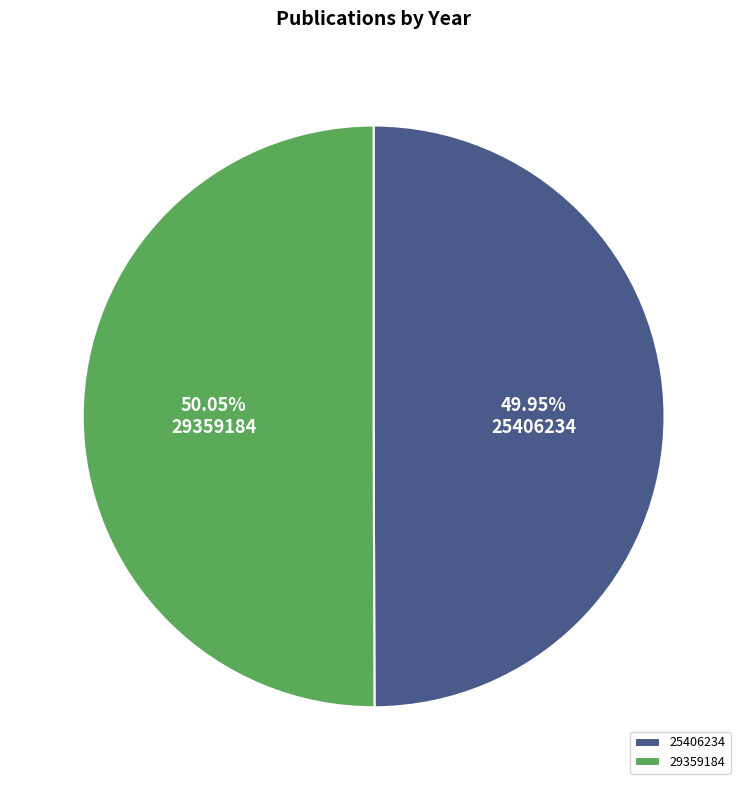

How many slices are in this pie chart?

2